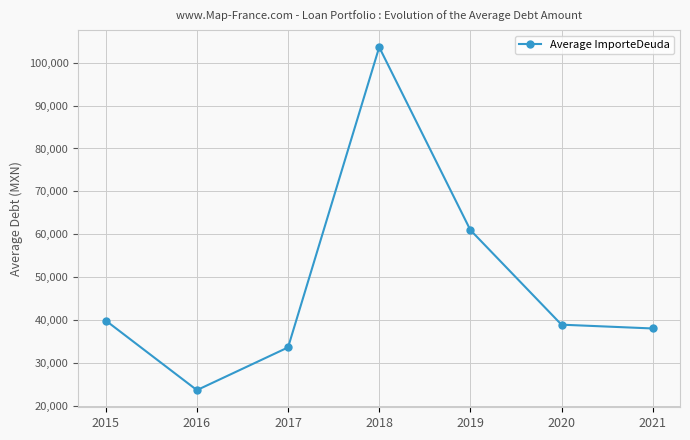

Reading left to right, list all the values displayed in this chart.

39911.2	23700.0	33656.7	103605.6	61004.2	38950.6	38065.4